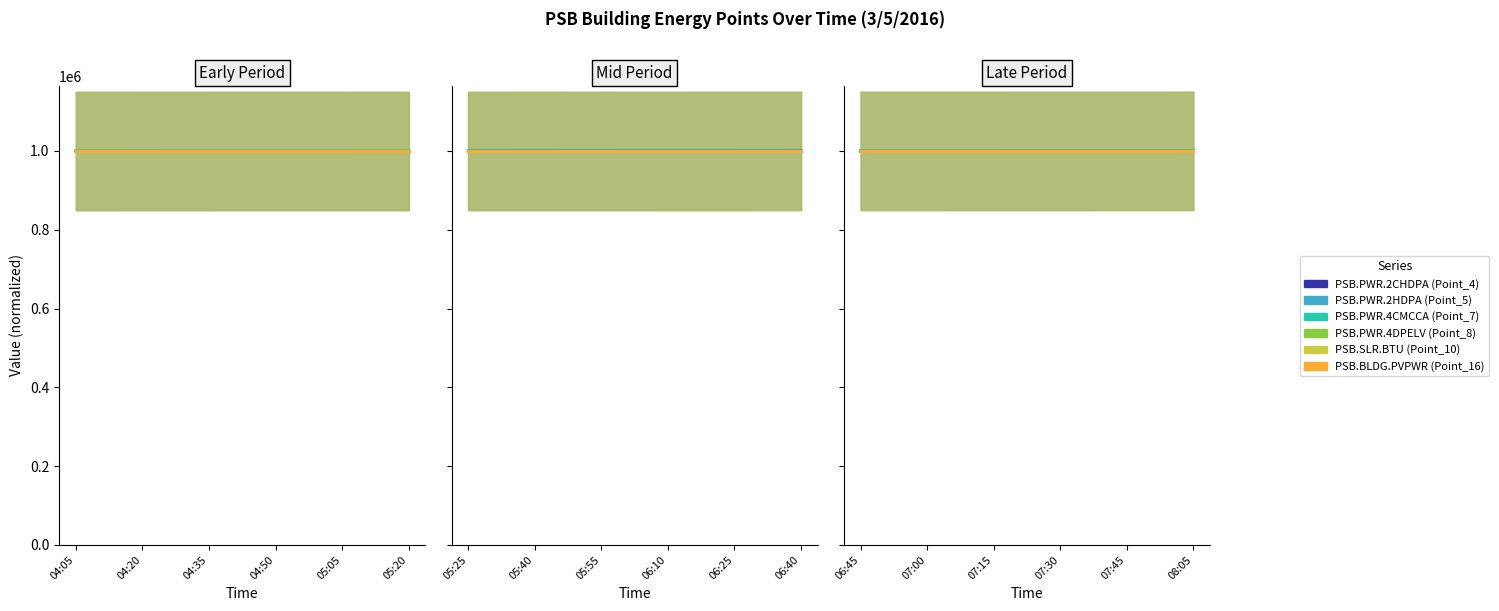

The PSB.PWR.4DPELV (Point_8) series shows 369192.3 at 07:45. True or false?

False